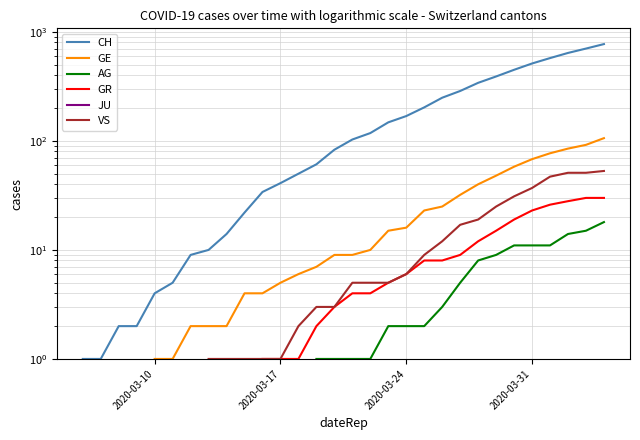

True or false: JU and CH cross at least once.

False